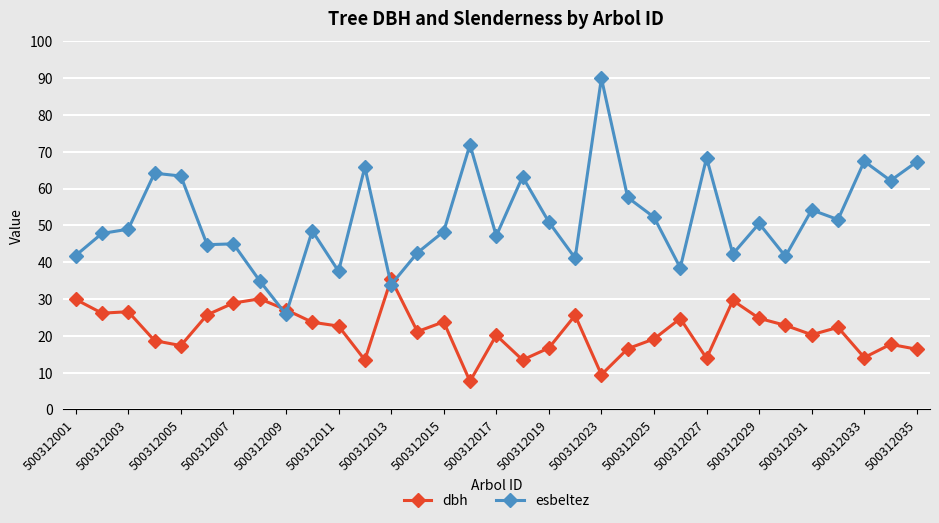

At how many categories does at least one series exceed 69?

2